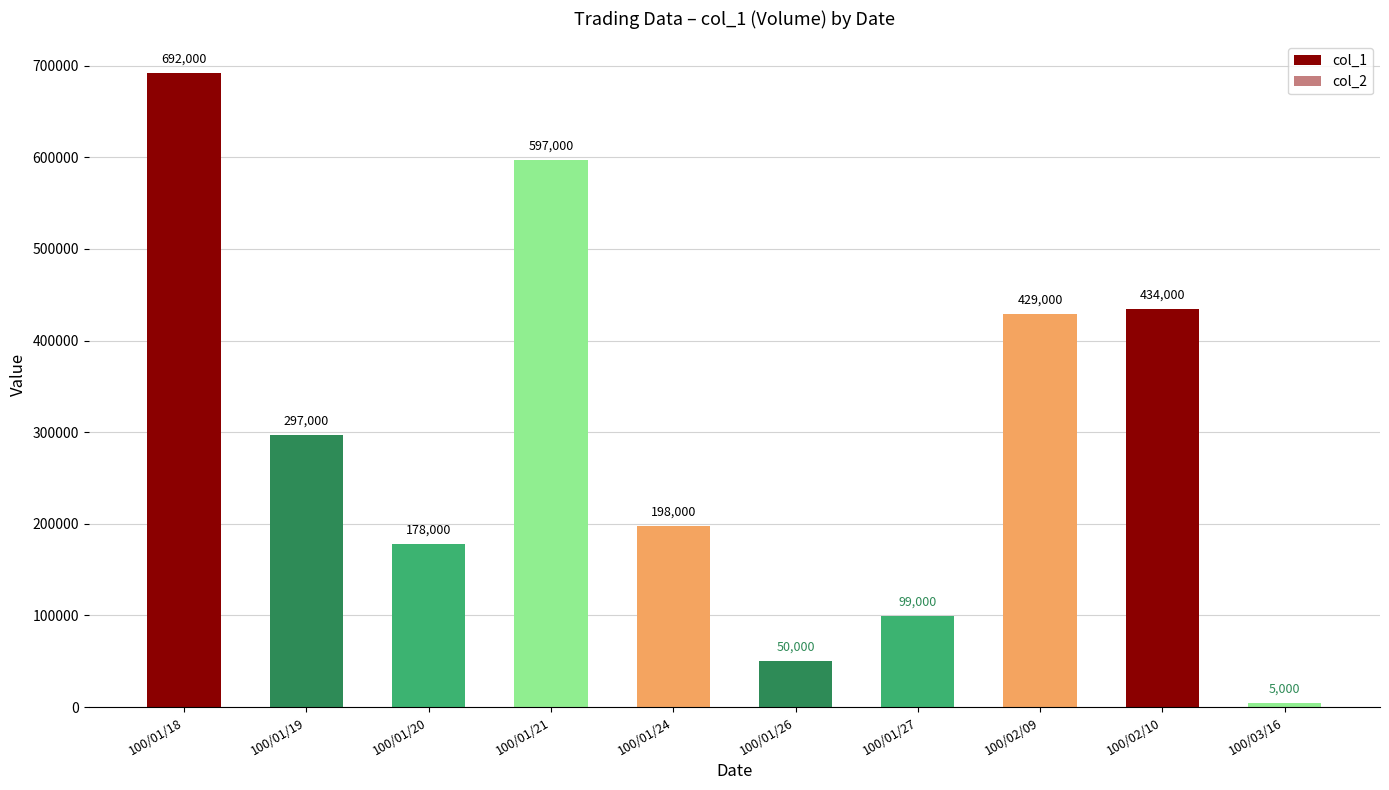

What is the label of the 10th bar from the right?

100/01/18